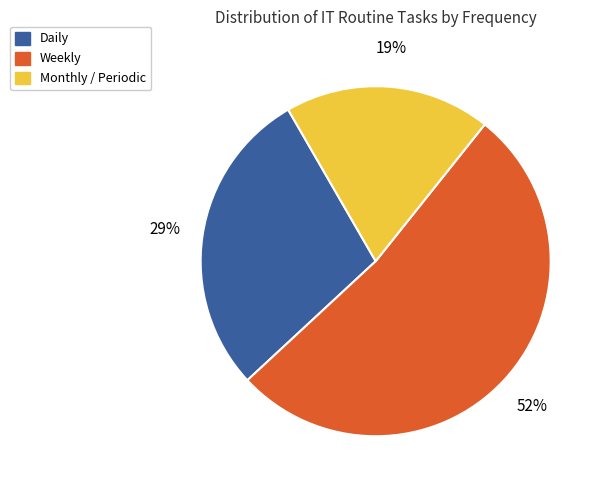

Combined, do Weekly and Daily account for over 50%?

Yes